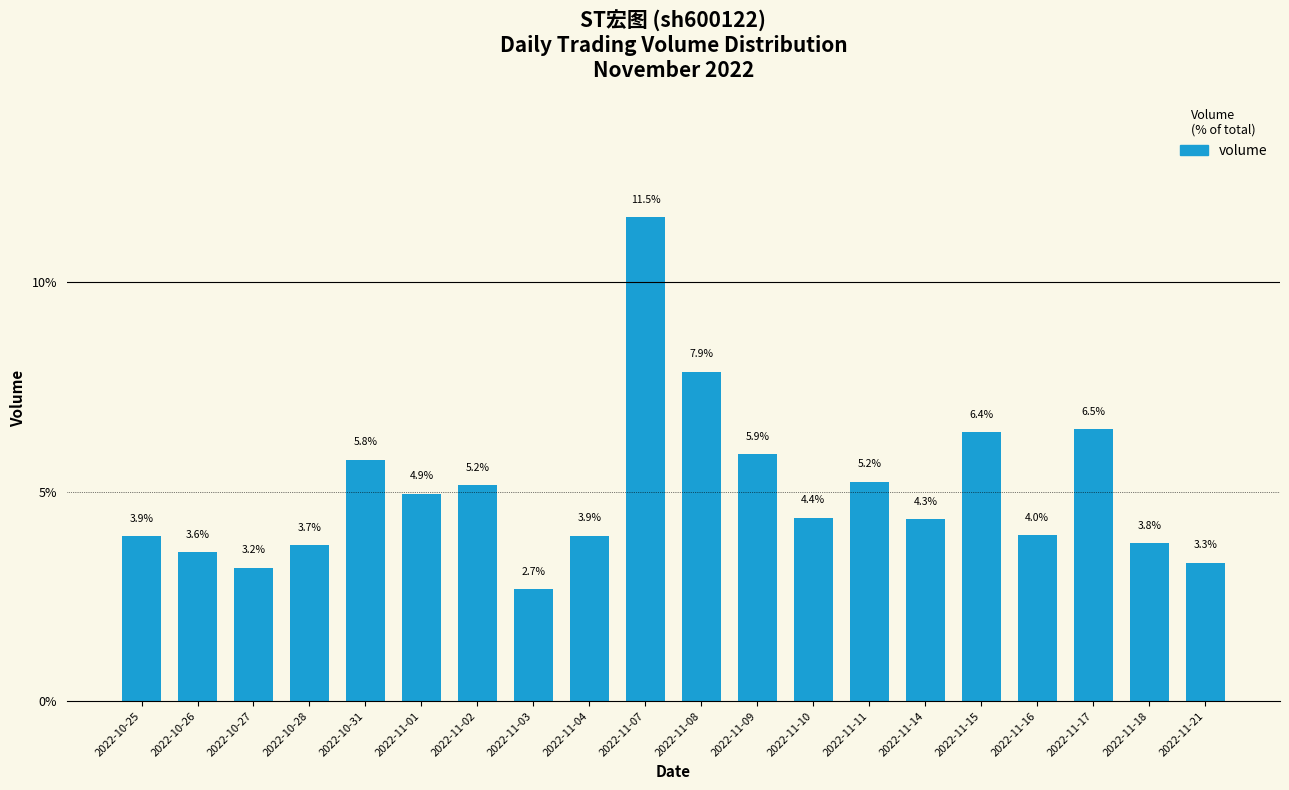

The chart shows a value of 5.8 at 2022-11-21. True or false?

False